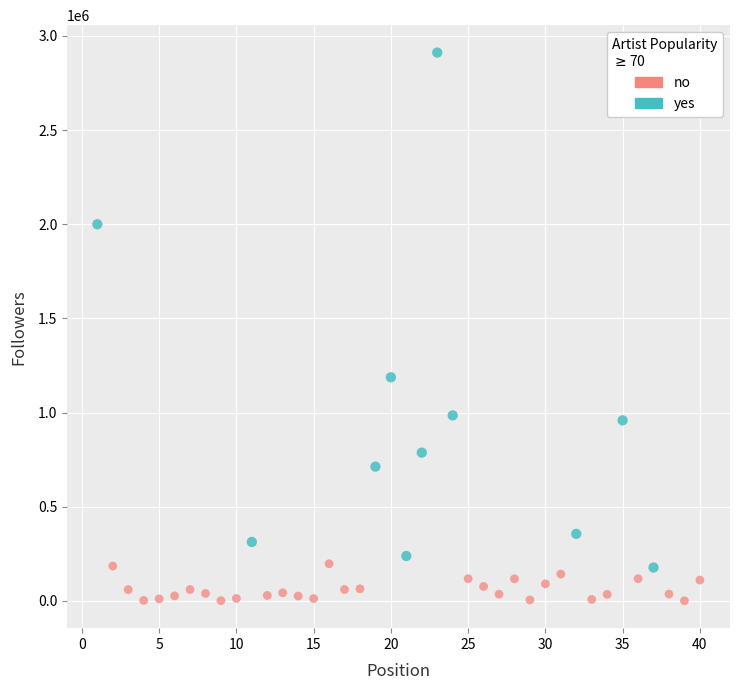

What are all the series names shown in the legend?

no, yes